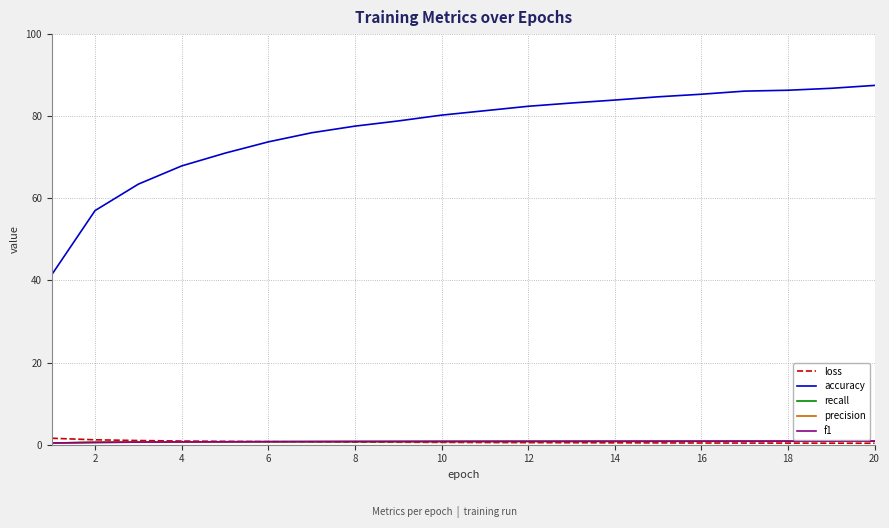

Which series has the largest total across all categories?

accuracy